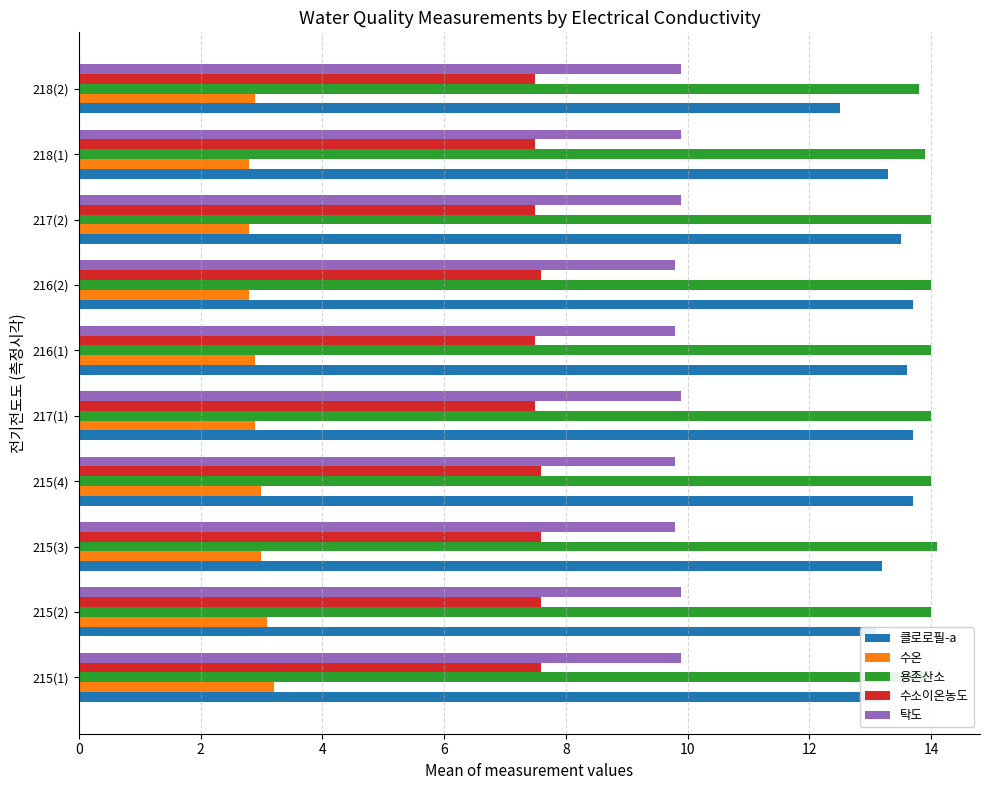

Which series has the largest total across all categories?

용존산소